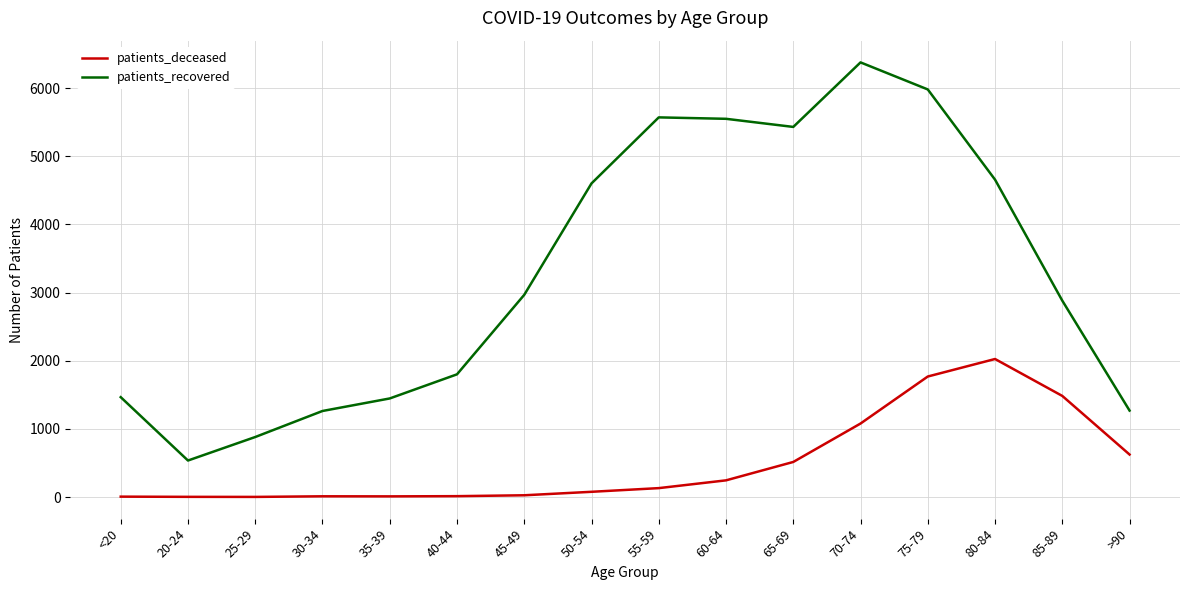

List the series in order of their peak value, highest first.

patients_recovered, patients_deceased